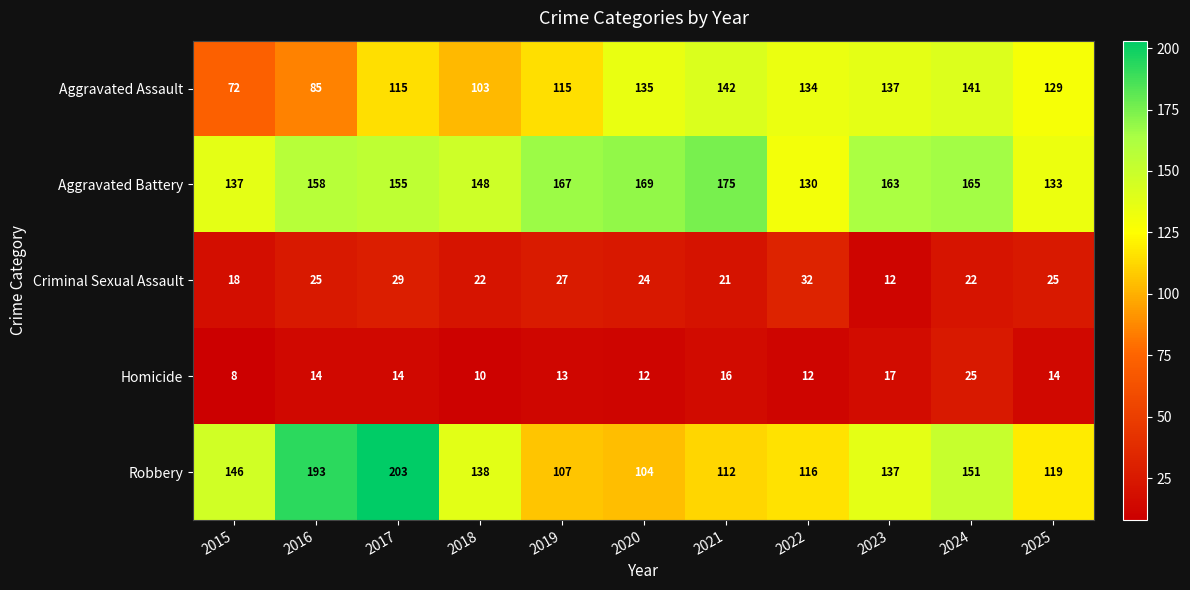

At 2019, list the series in order from smallest to largest.

Homicide, Criminal Sexual Assault, Robbery, Aggravated Assault, Aggravated Battery